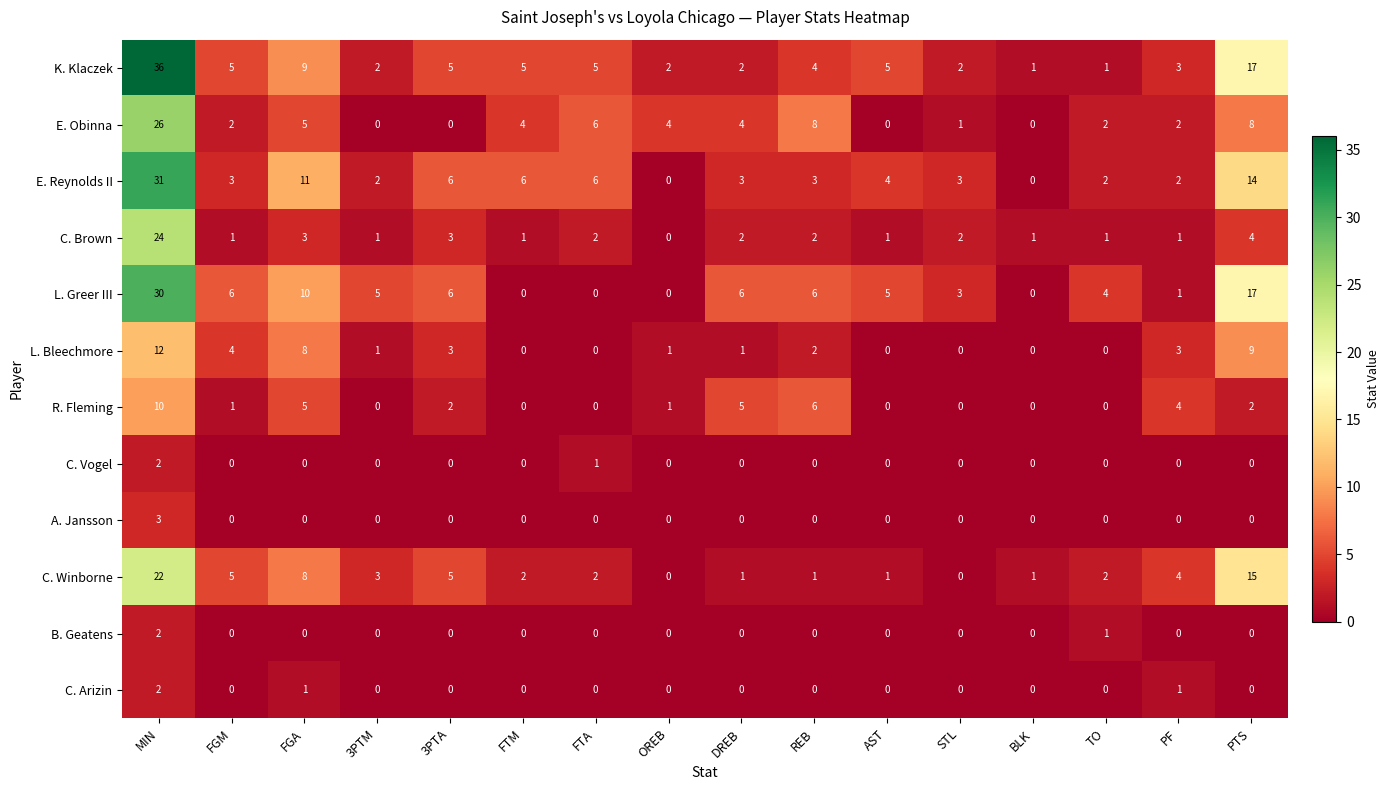

Which series has the largest range (max minus min)?

K. Klaczek